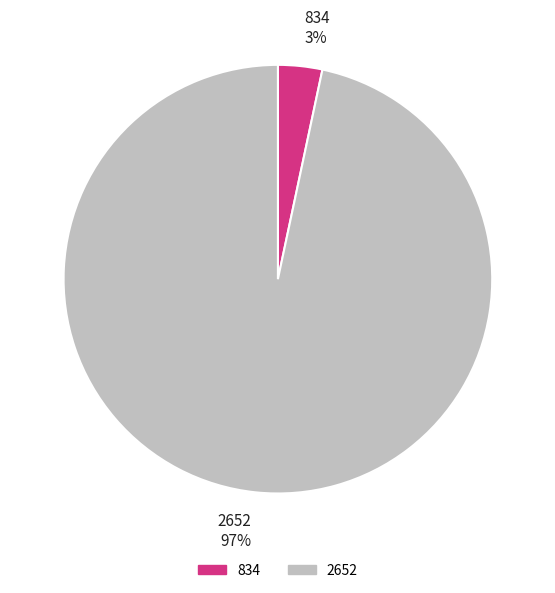

To the nearest percent, what is the average slice percentage?

50%